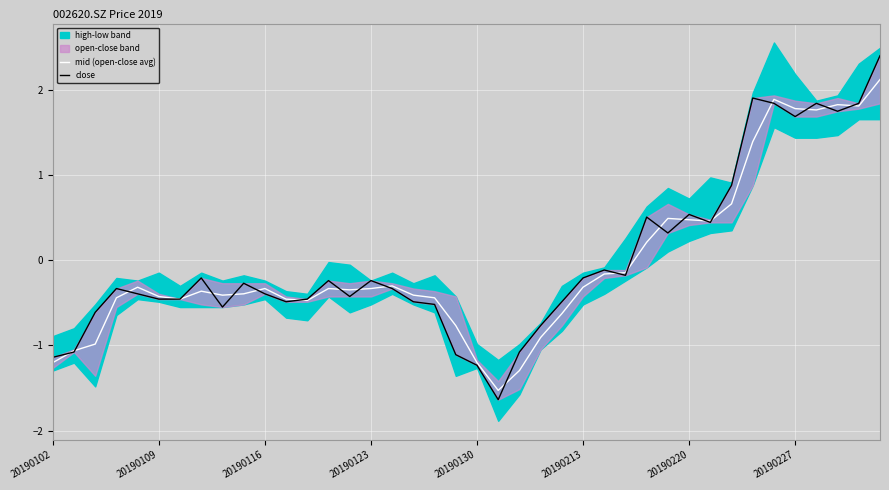

The mid (open-close avg) series shows -0.1 at 20190109. True or false?

False